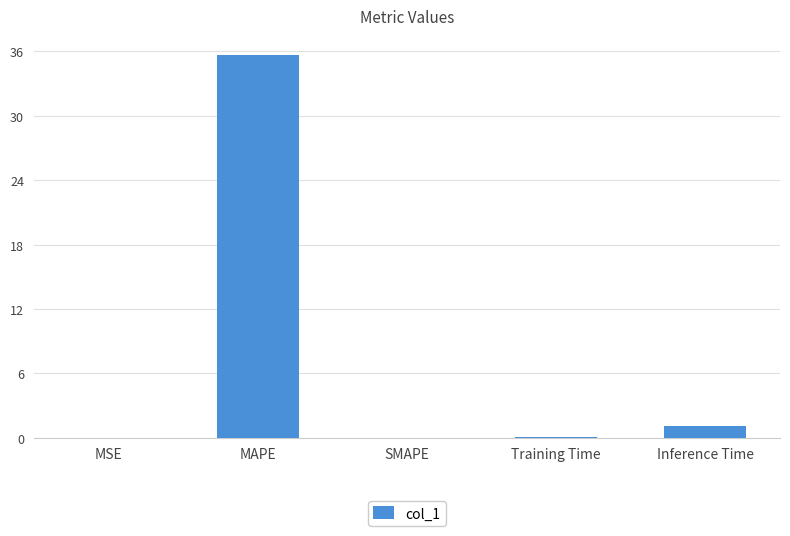

Read the value at Inference Time.

1.1